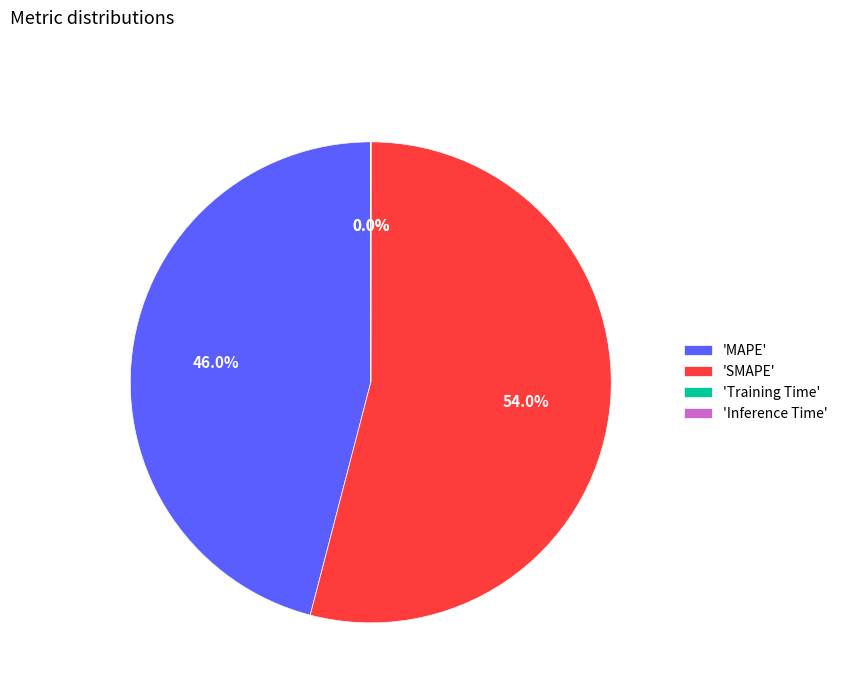

What is the largest slice in the pie chart?

'SMAPE'